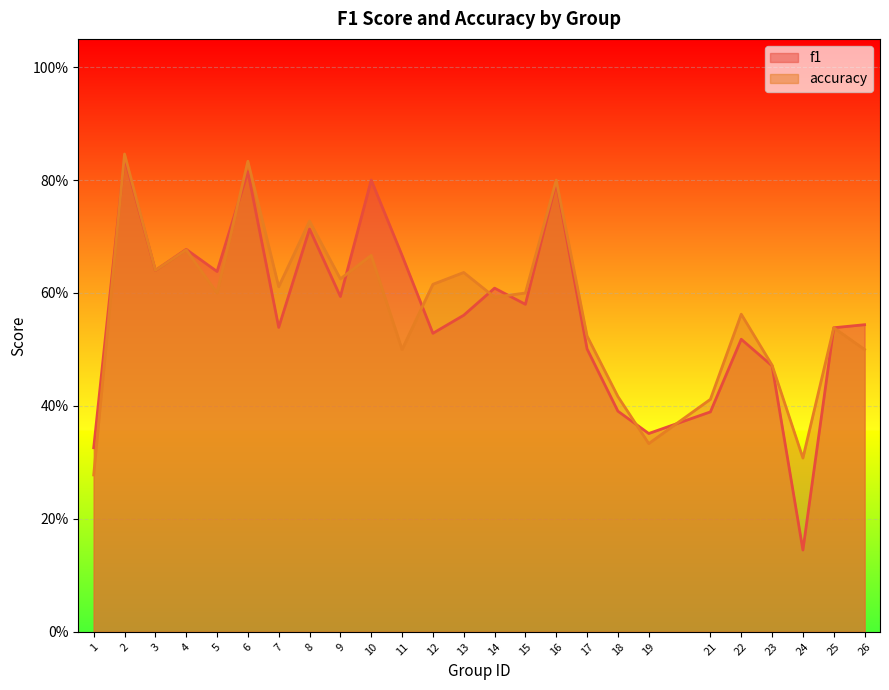

Between which two adjacent categories do accuracy and f1 first intersect?

1 and 2